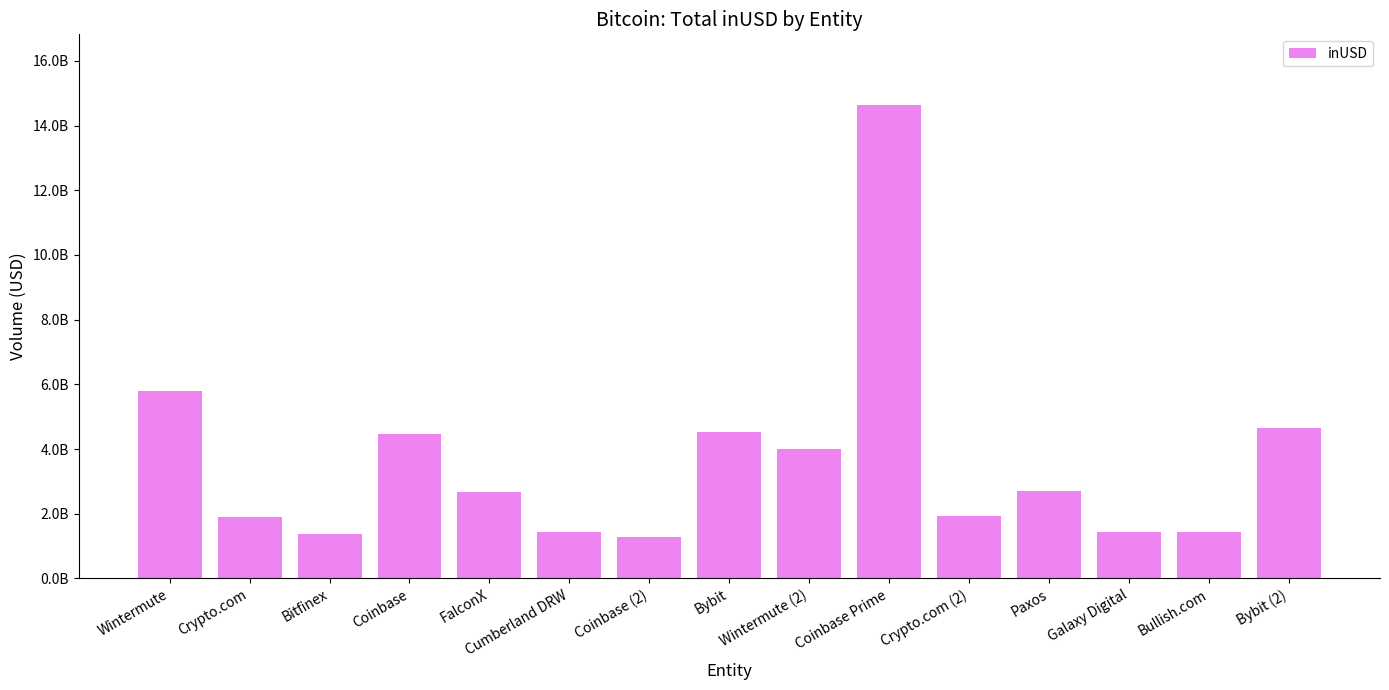

The chart shows a value of 1545773222.7 at Coinbase. True or false?

False